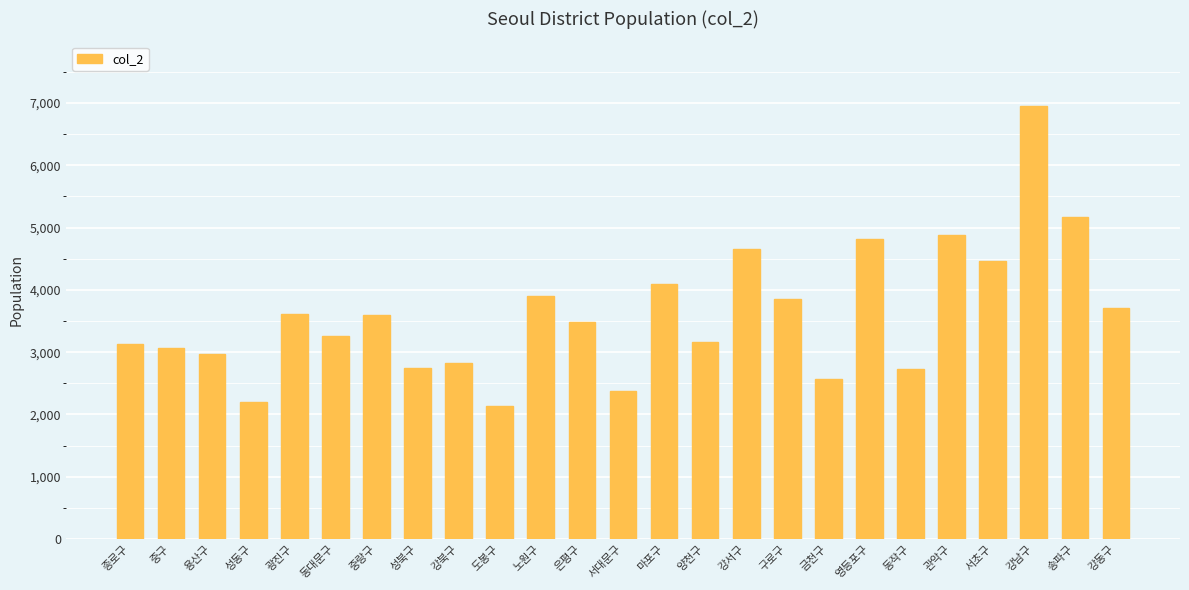

Is it true that the value at 광진구 is 3619?

True